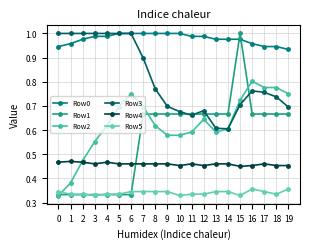

How many lines are shown in the chart?

6